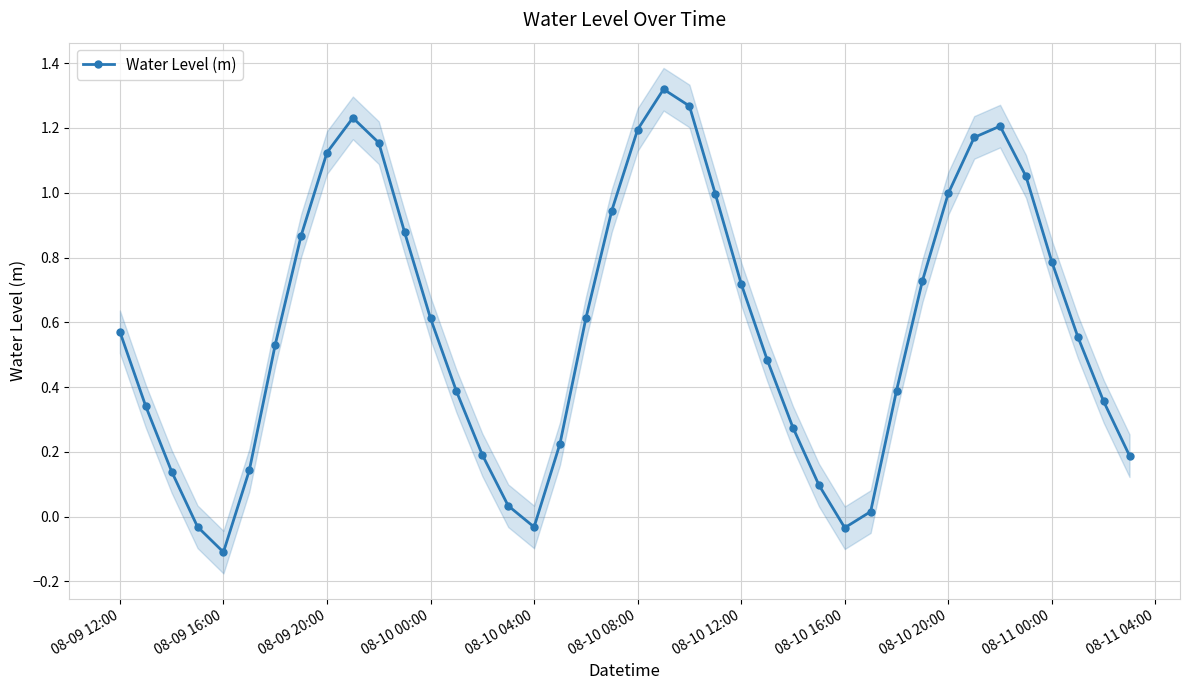

Reading left to right, what are all the values shown in this chart?

0.6	0.3	0.1	-0.0	-0.1	0.1	0.5	0.9	1.1	1.2	1.2	0.9	0.6	0.4	0.2	0.0	-0.0	0.2	0.6	0.9	1.2	1.3	1.3	1.0	0.7	0.5	0.3	0.1	-0.0	0.0	0.4	0.7	1.0	1.2	1.2	1.1	0.8	0.6	0.4	0.2